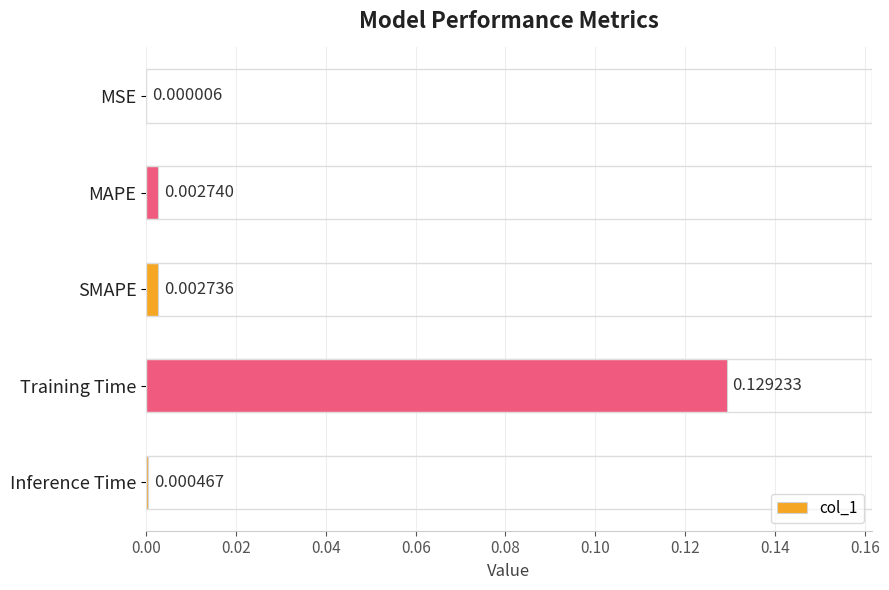

Between MAPE and Inference Time, which is larger?

MAPE